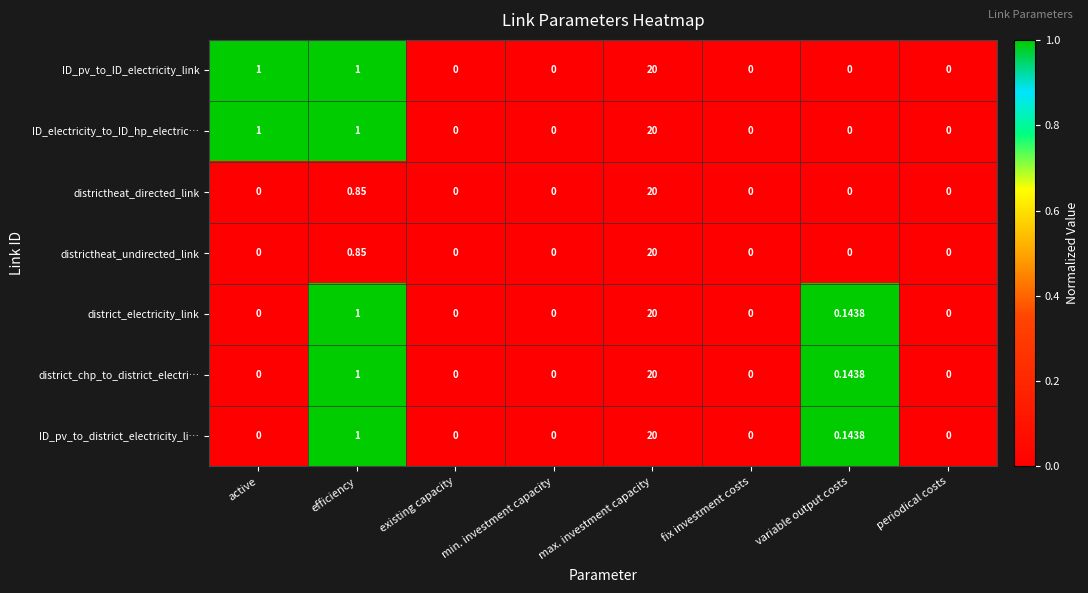

Where is district_chp_to_district_electri… nearest to the value 10?

efficiency